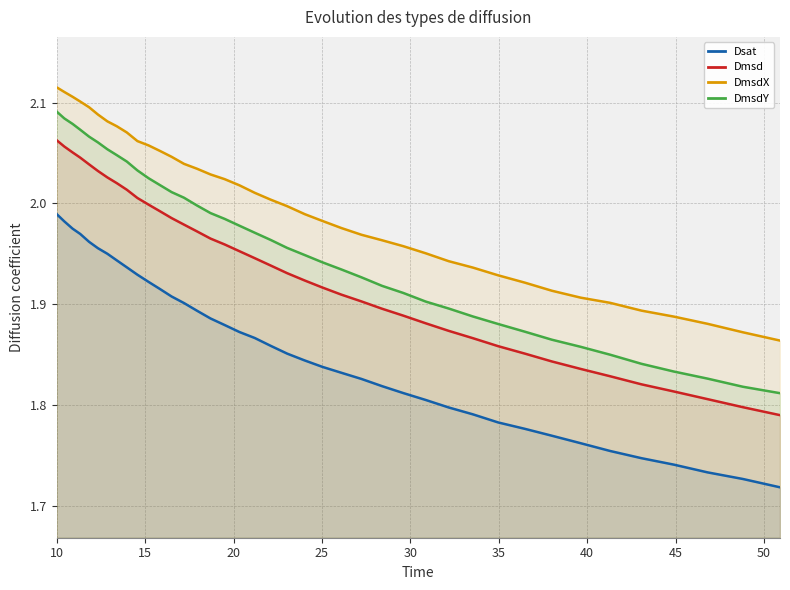

List the series in order of their peak value, highest first.

DmsdX, DmsdY, Dmsd, Dsat